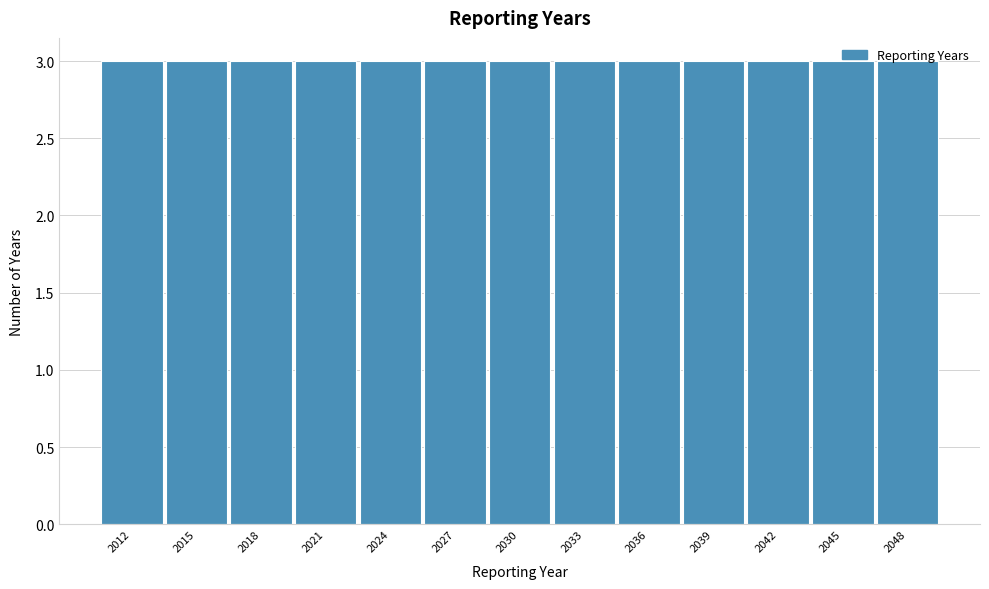

Reading left to right, list every bar in this chart as the range it spans on the x-axis followed by its height. The values are not printed on the chart, so give them approximately, as read against the axis.

2010.5 to 2013.5: 3
2013.5 to 2016.5: 3
2016.5 to 2019.5: 3
2019.5 to 2022.5: 3
2022.5 to 2025.5: 3
2025.5 to 2028.5: 3
2028.5 to 2031.5: 3
2031.5 to 2034.5: 3
2034.5 to 2037.5: 3
2037.5 to 2040.5: 3
2040.5 to 2043.5: 3
2043.5 to 2046.5: 3
2046.5 to 2049.5: 3